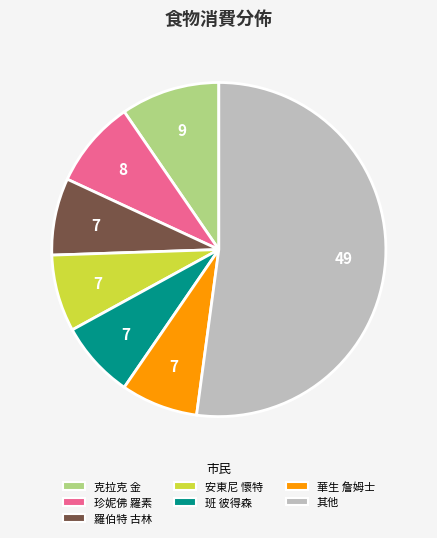

Do 克拉克 金 and 珍妮佛 羅素 together represent more than half of the pie?

No